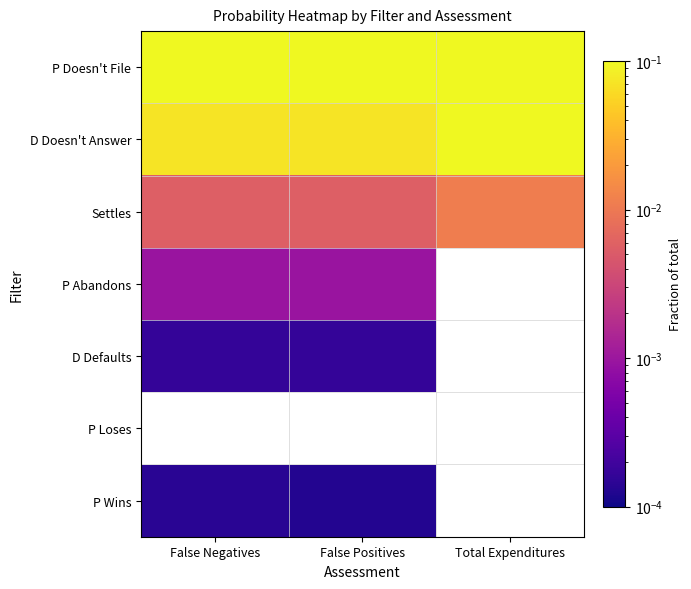

How many distinct data groups are displayed?

7